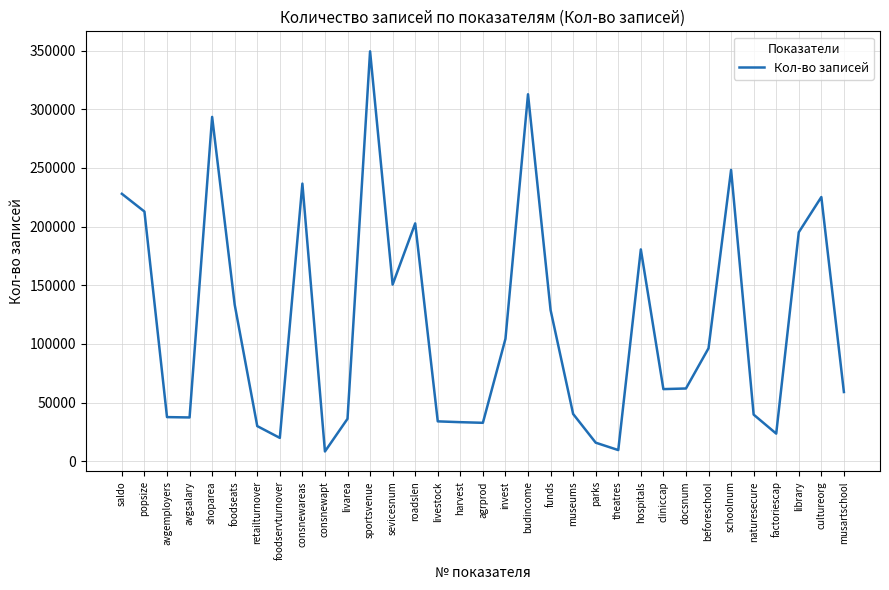

True or false: there are more than 1 points higher than both neighbors.

True